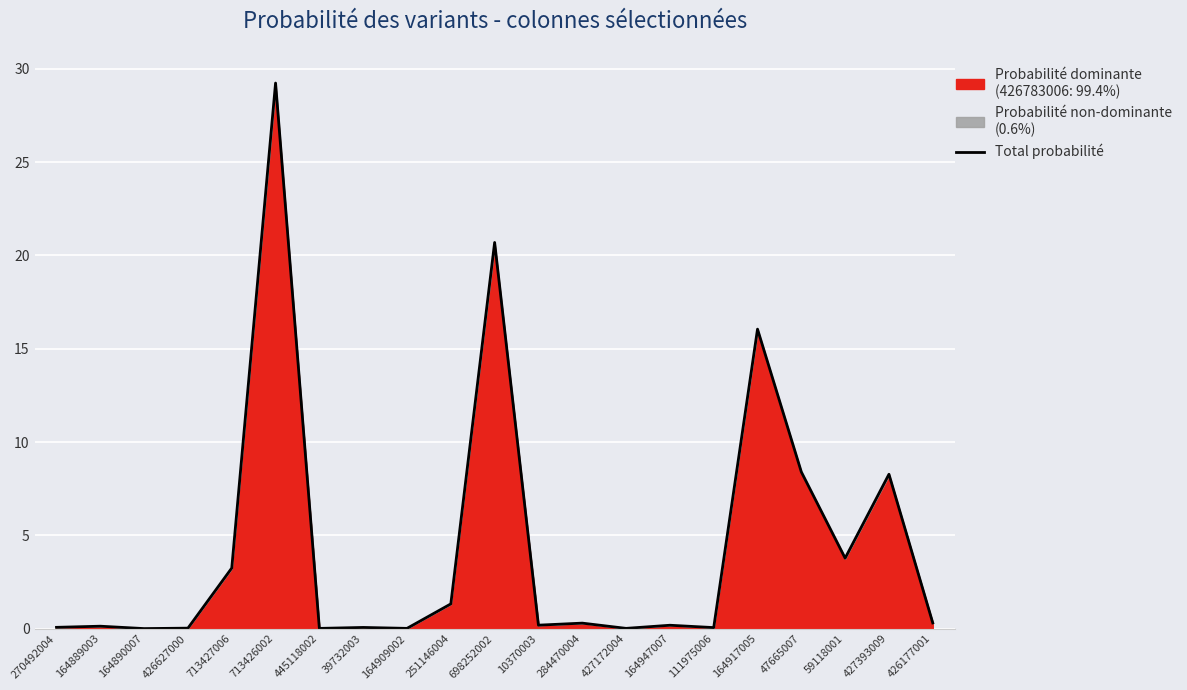

What is the label of the 20th point from the right?

164889003